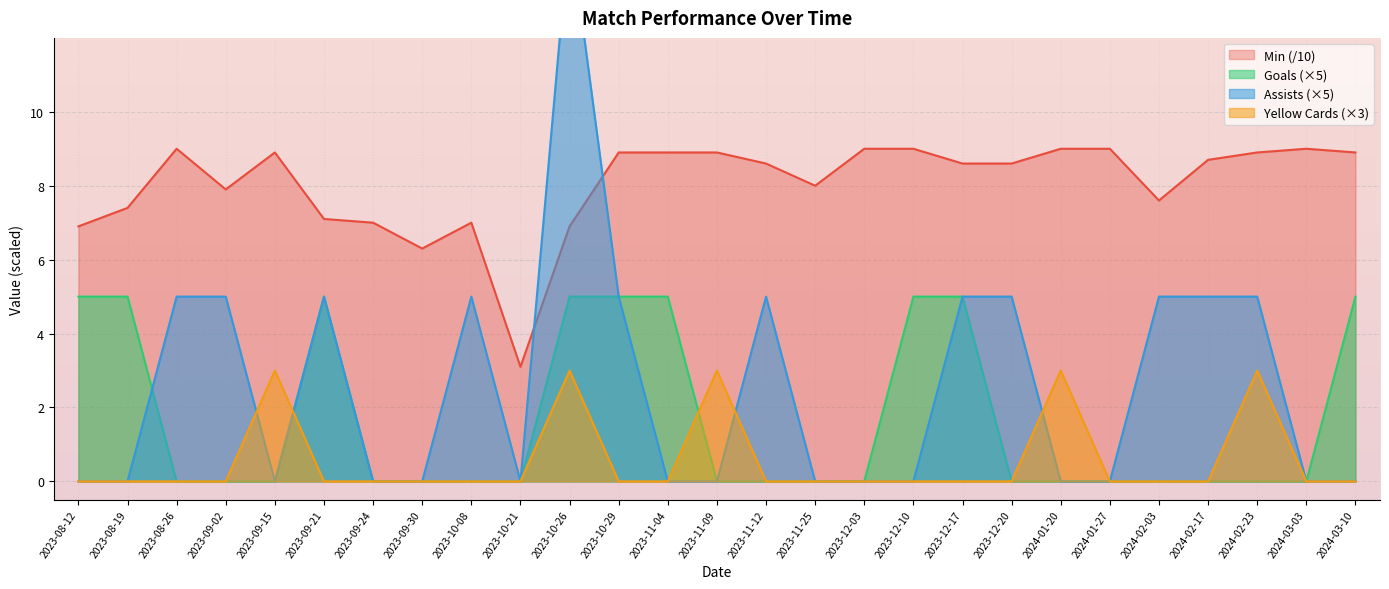

Is the value of Yellow Cards (×3) at 2023-09-15 greater than the value of Goals (×5) at 2024-01-20?

Yes